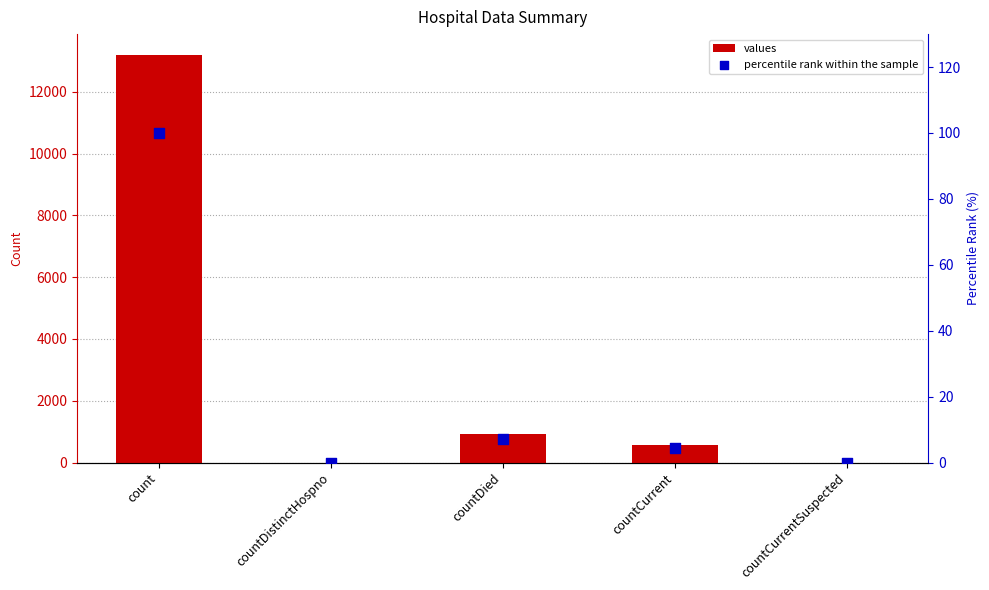

At how many categories does at least one series exceed 5379?

1